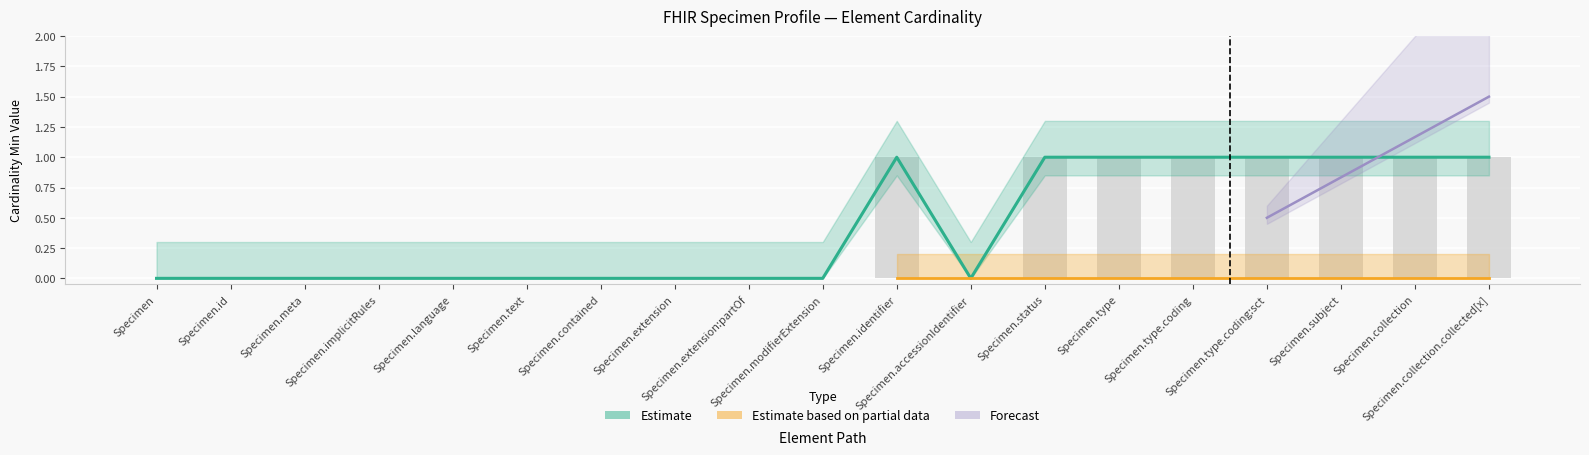

The value at Specimen.collection.collected[x] is 1. True or false?

True